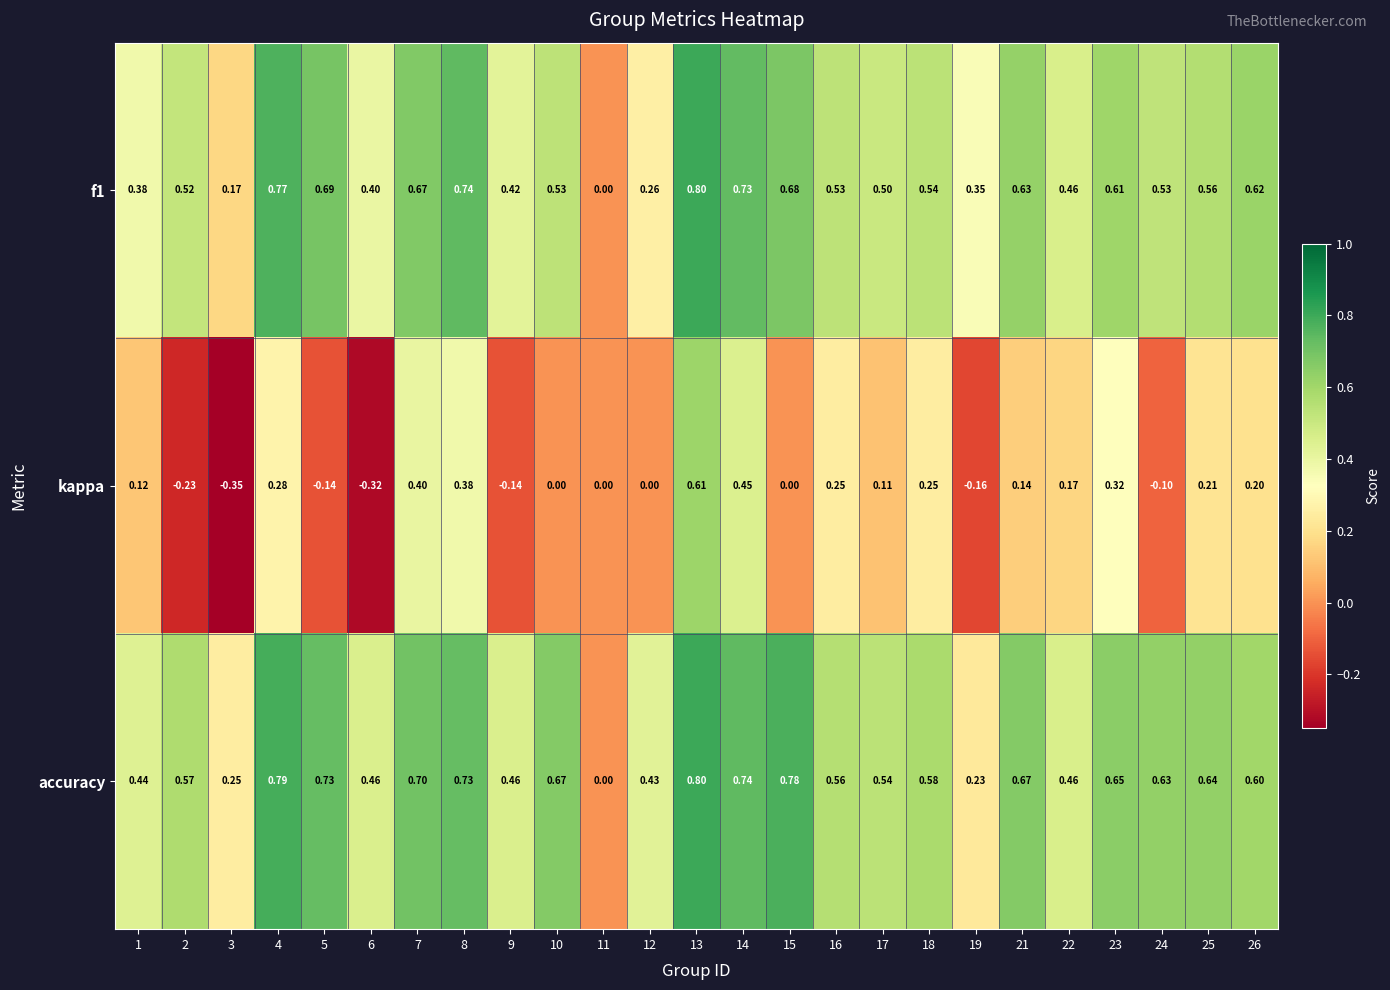

At which category is the sum across all series the highest?

13